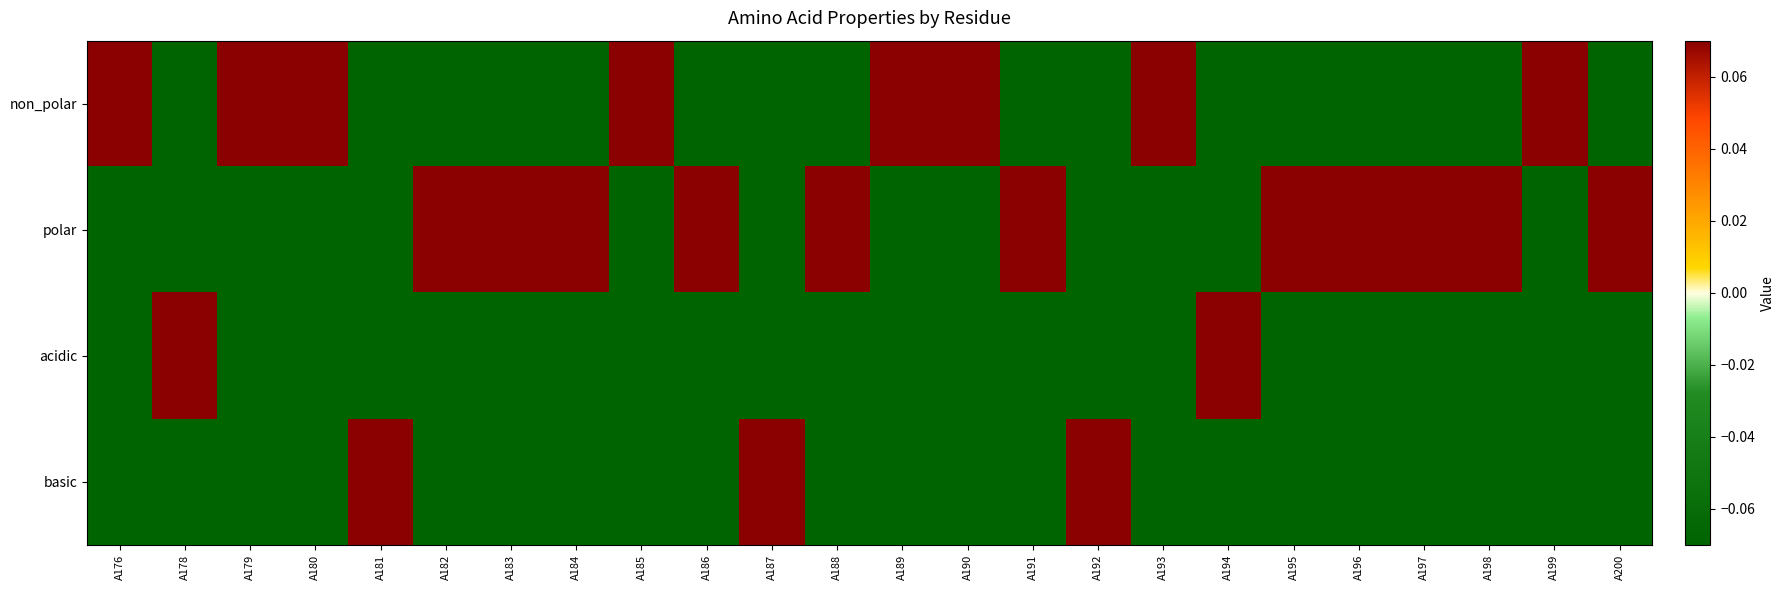

Reading left to right, extract all data points from this chart.

non_polar: A176=0.5	A178=-0.5	A179=0.5	A180=0.5	A181=-0.5	A182=-0.5	A183=-0.5	A184=-0.5	A185=0.5	A186=-0.5	A187=-0.5	A188=-0.5	A189=0.5	A190=0.5	A191=-0.5	A192=-0.5	A193=0.5	A194=-0.5	A195=-0.5	A196=-0.5	A197=-0.5	A198=-0.5	A199=0.5	A200=-0.5
polar: A176=-0.5	A178=-0.5	A179=-0.5	A180=-0.5	A181=-0.5	A182=0.5	A183=0.5	A184=0.5	A185=-0.5	A186=0.5	A187=-0.5	A188=0.5	A189=-0.5	A190=-0.5	A191=0.5	A192=-0.5	A193=-0.5	A194=-0.5	A195=0.5	A196=0.5	A197=0.5	A198=0.5	A199=-0.5	A200=0.5
acidic: A176=-0.5	A178=0.5	A179=-0.5	A180=-0.5	A181=-0.5	A182=-0.5	A183=-0.5	A184=-0.5	A185=-0.5	A186=-0.5	A187=-0.5	A188=-0.5	A189=-0.5	A190=-0.5	A191=-0.5	A192=-0.5	A193=-0.5	A194=0.5	A195=-0.5	A196=-0.5	A197=-0.5	A198=-0.5	A199=-0.5	A200=-0.5
basic: A176=-0.5	A178=-0.5	A179=-0.5	A180=-0.5	A181=0.5	A182=-0.5	A183=-0.5	A184=-0.5	A185=-0.5	A186=-0.5	A187=0.5	A188=-0.5	A189=-0.5	A190=-0.5	A191=-0.5	A192=0.5	A193=-0.5	A194=-0.5	A195=-0.5	A196=-0.5	A197=-0.5	A198=-0.5	A199=-0.5	A200=-0.5